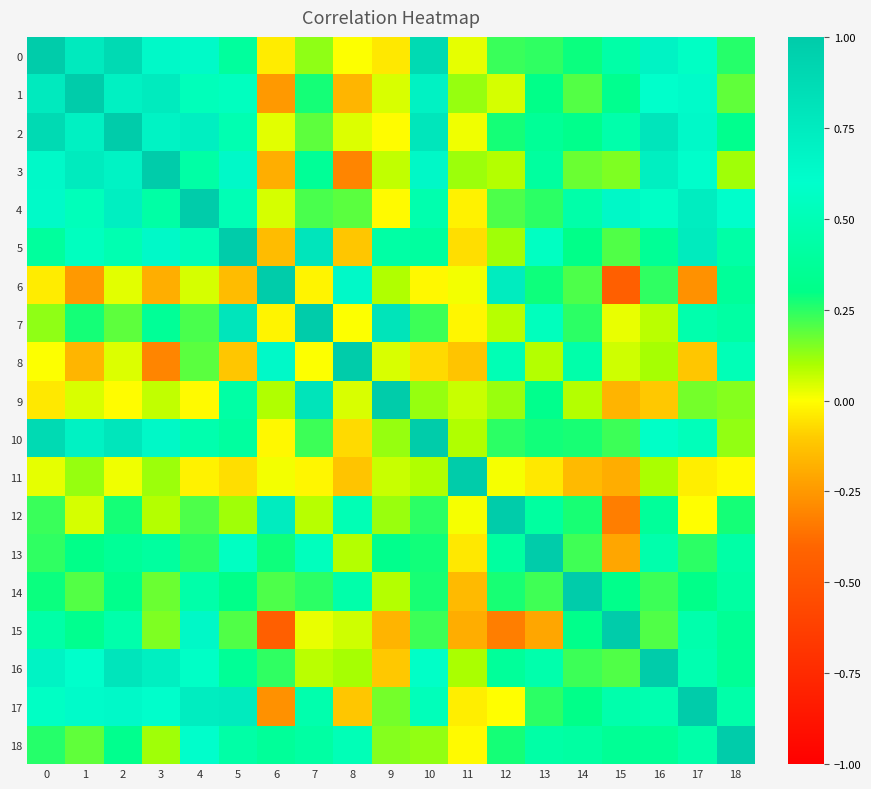

Count the number of categories in the chart.

19